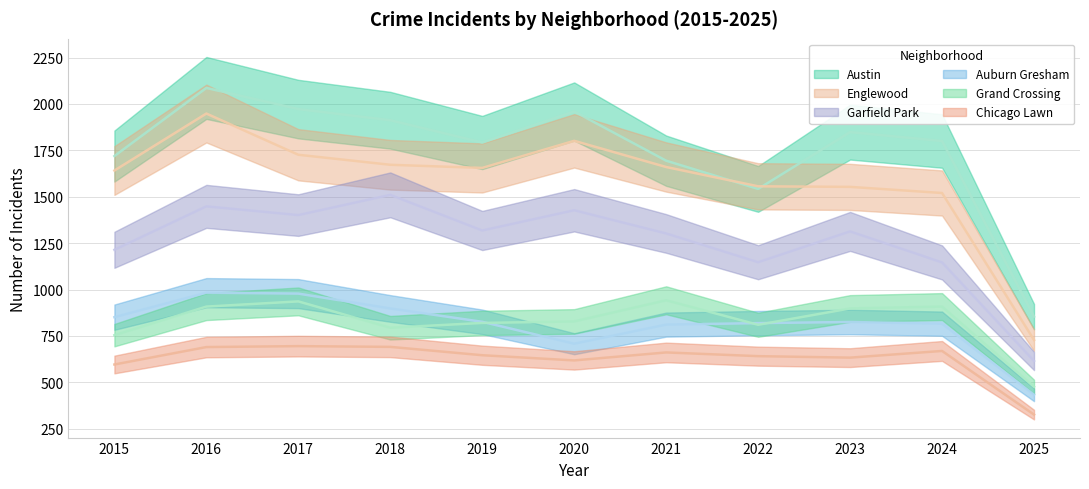

Rank the series at 2015 from highest to lowest value.

Austin, Englewood, Garfield Park, Auburn Gresham, Grand Crossing, Chicago Lawn